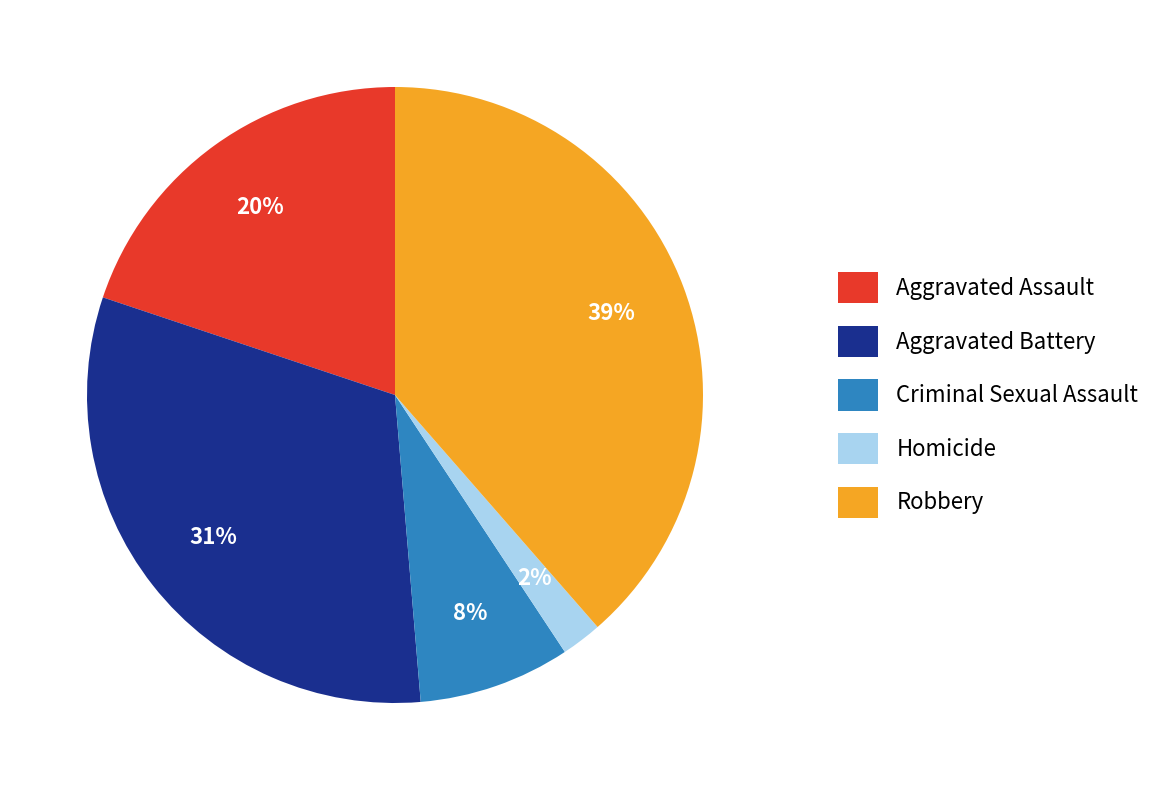

Is it true that Criminal Sexual Assault is 17% of the pie?

False